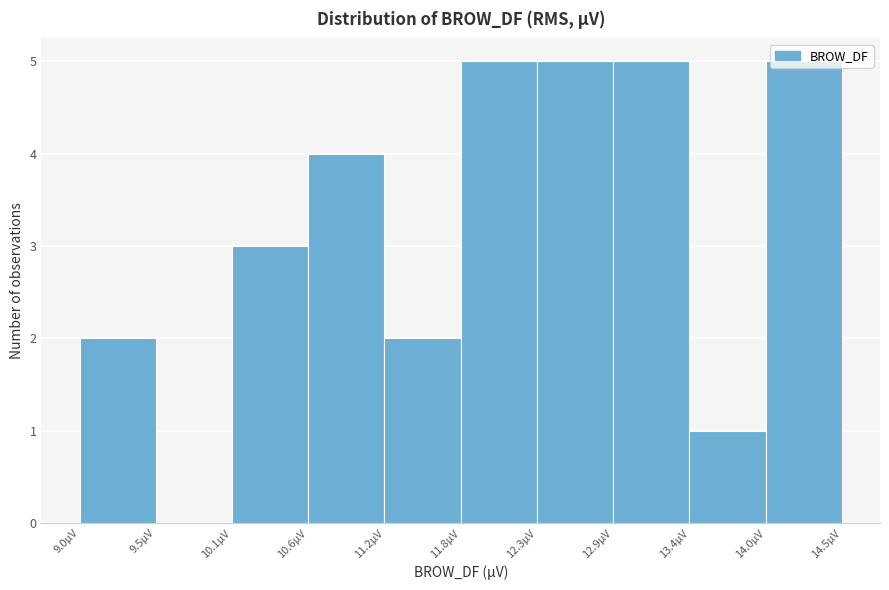

Reading left to right, transcribe this chart: for each bar, give the range it covers on the x-axis and its height. Neither the bar edges nor the heights are printed on the chart, so give them approximately, as read against the axes.

9.0 to 9.5: 2
9.5 to 10.1: 0
10.1 to 10.6: 3
10.6 to 11.2: 4
11.2 to 11.8: 2
11.8 to 12.3: 5
12.3 to 12.9: 5
12.9 to 13.4: 5
13.4 to 14.0: 1
14.0 to 14.5: 5